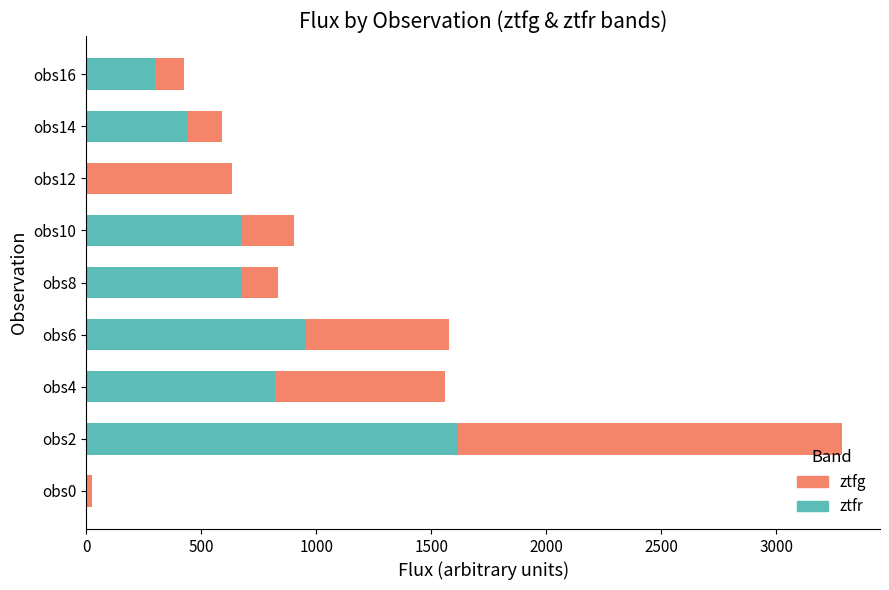

How many categories are shown in the chart?

9